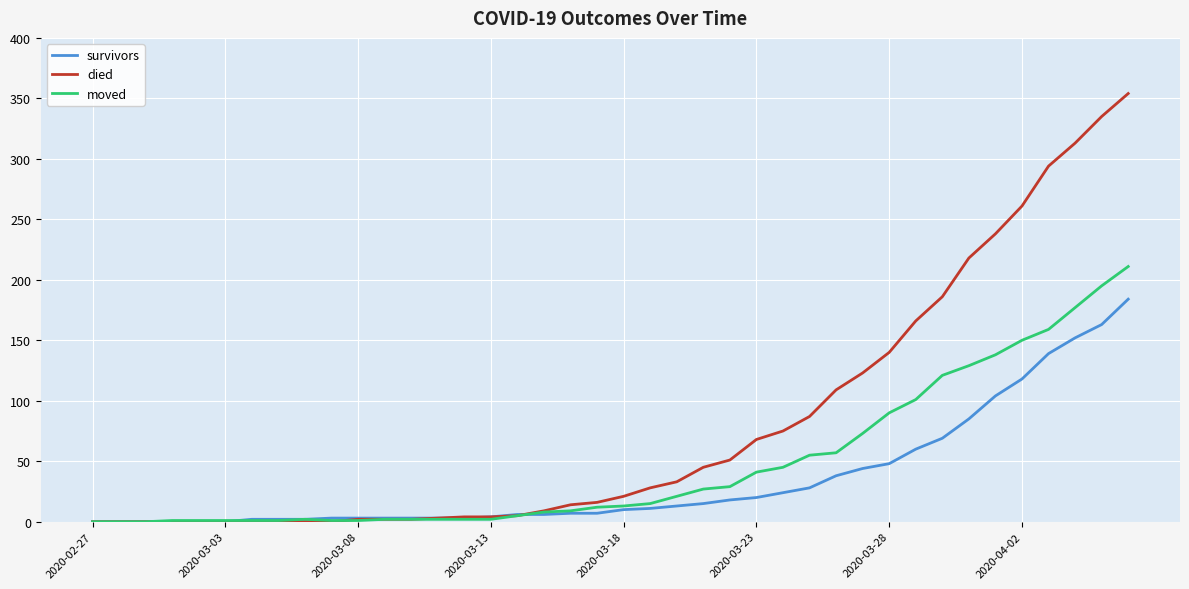

What are all the series names shown in the legend?

survivors, died, moved